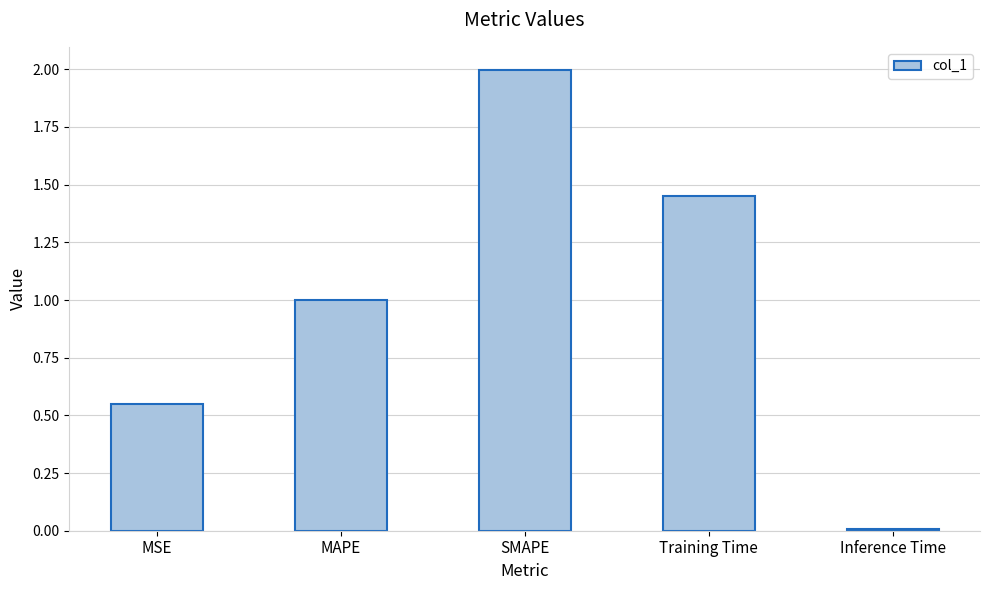

Does the chart contain stacked bars?

No